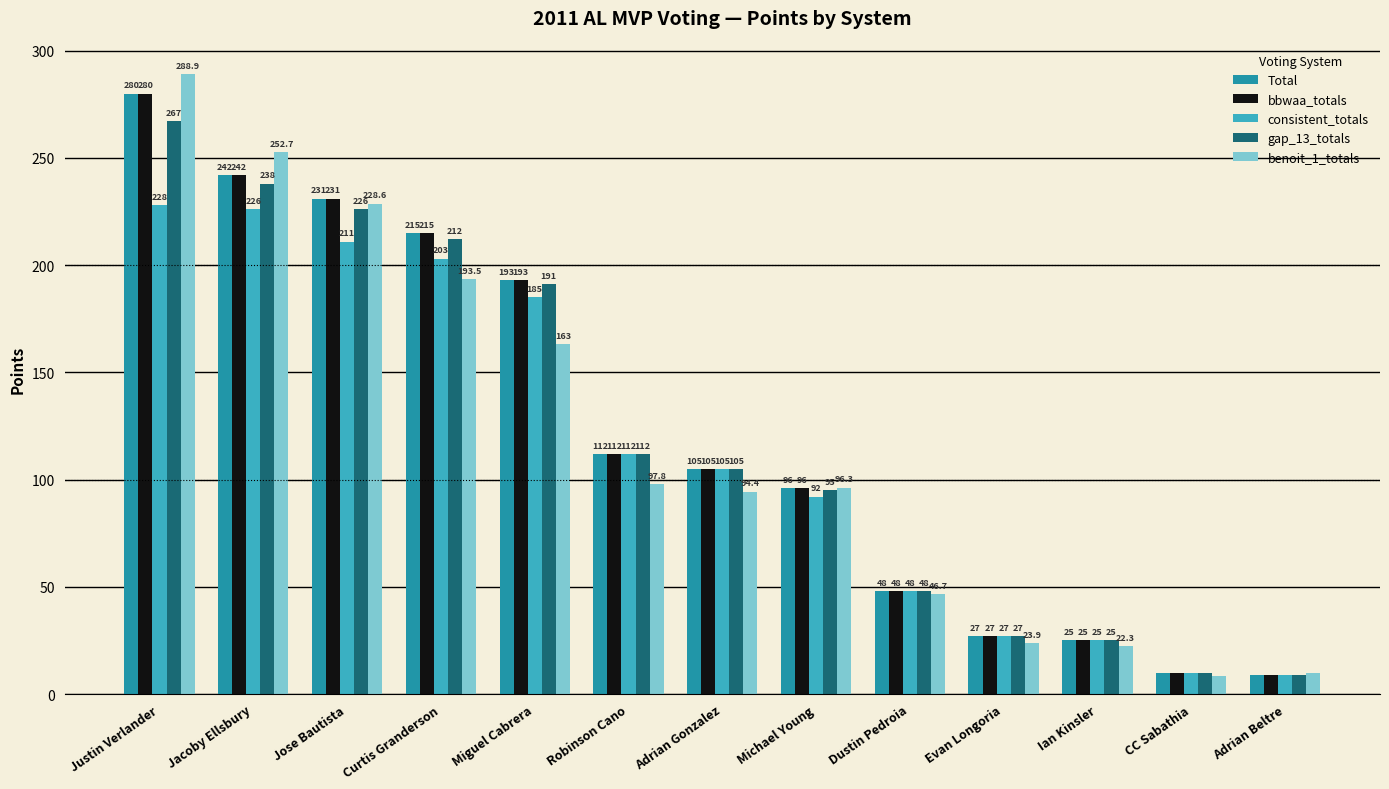

Which series changed the most between Jacoby Ellsbury and Michael Young?

benoit_1_totals